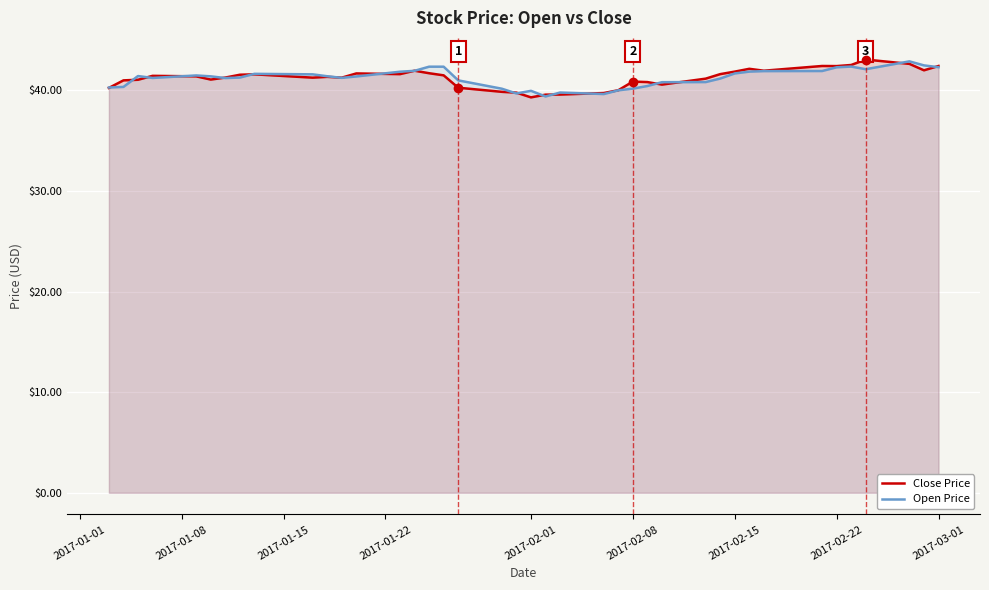

Is it true that Close Price equals 54.0 at 2017-02-01?

False